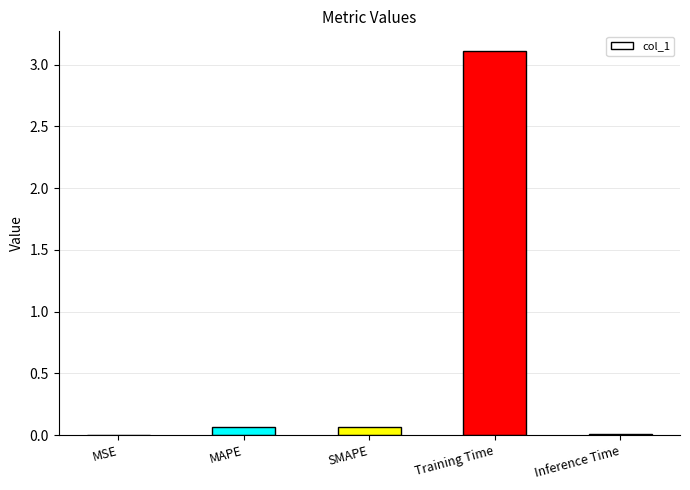

Which category has the highest value across all series?

Training Time